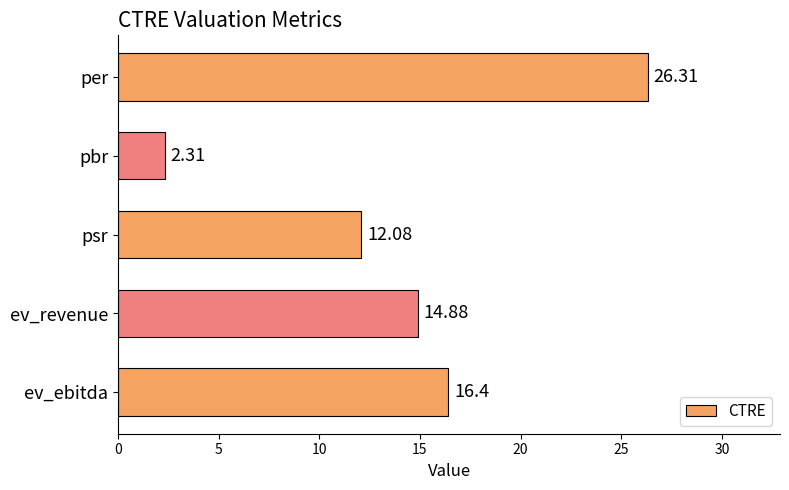

Where is the data nearest to the value 14?

ev_revenue